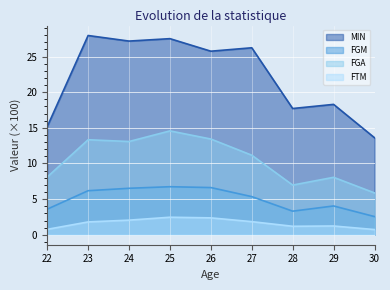

At which category is the sum across all series the highest?

25